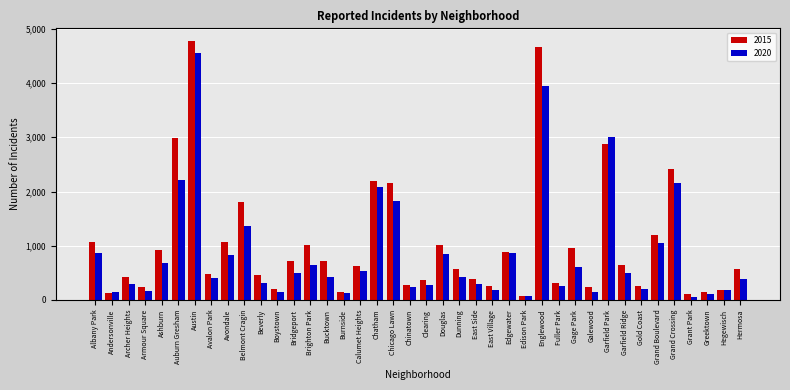

True or false: 2015 has a value of 1814 at Avondale.

False